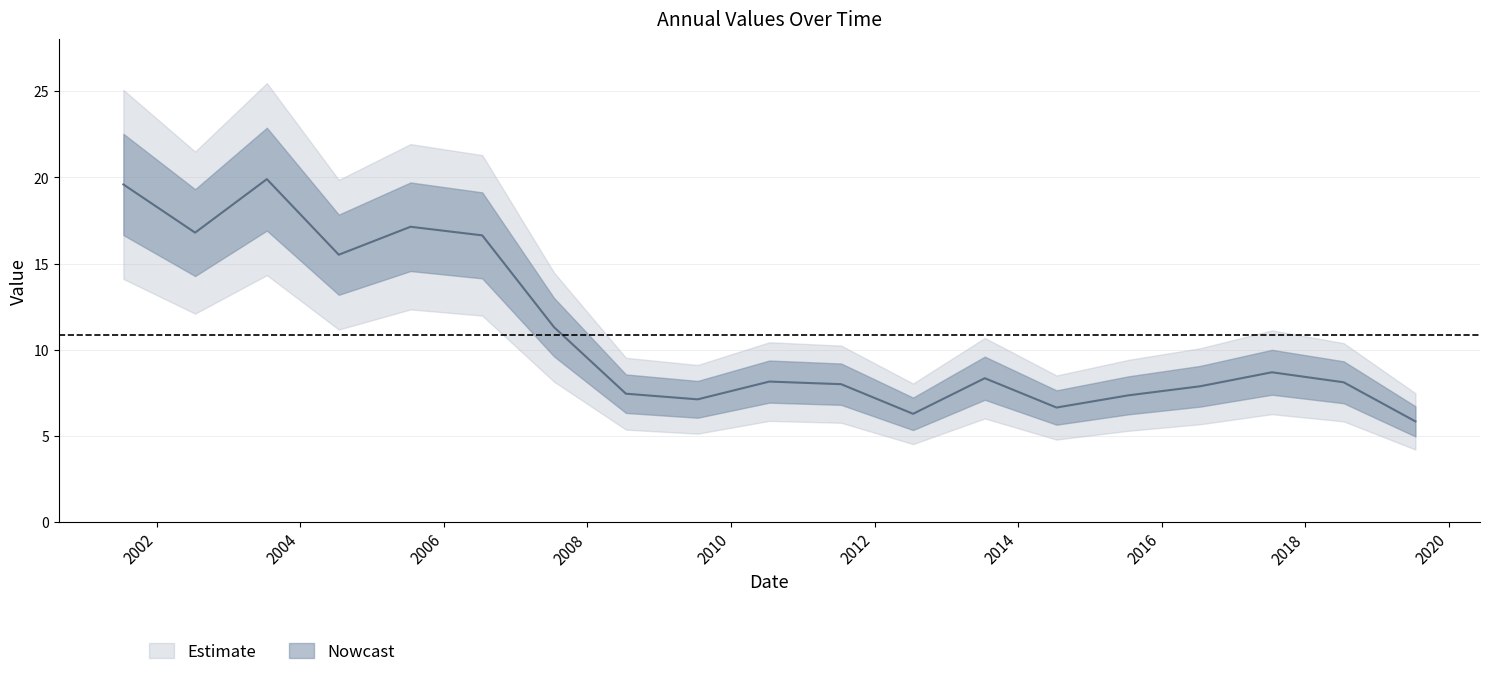

The value at 2019-07-15 is 5.8. True or false?

True